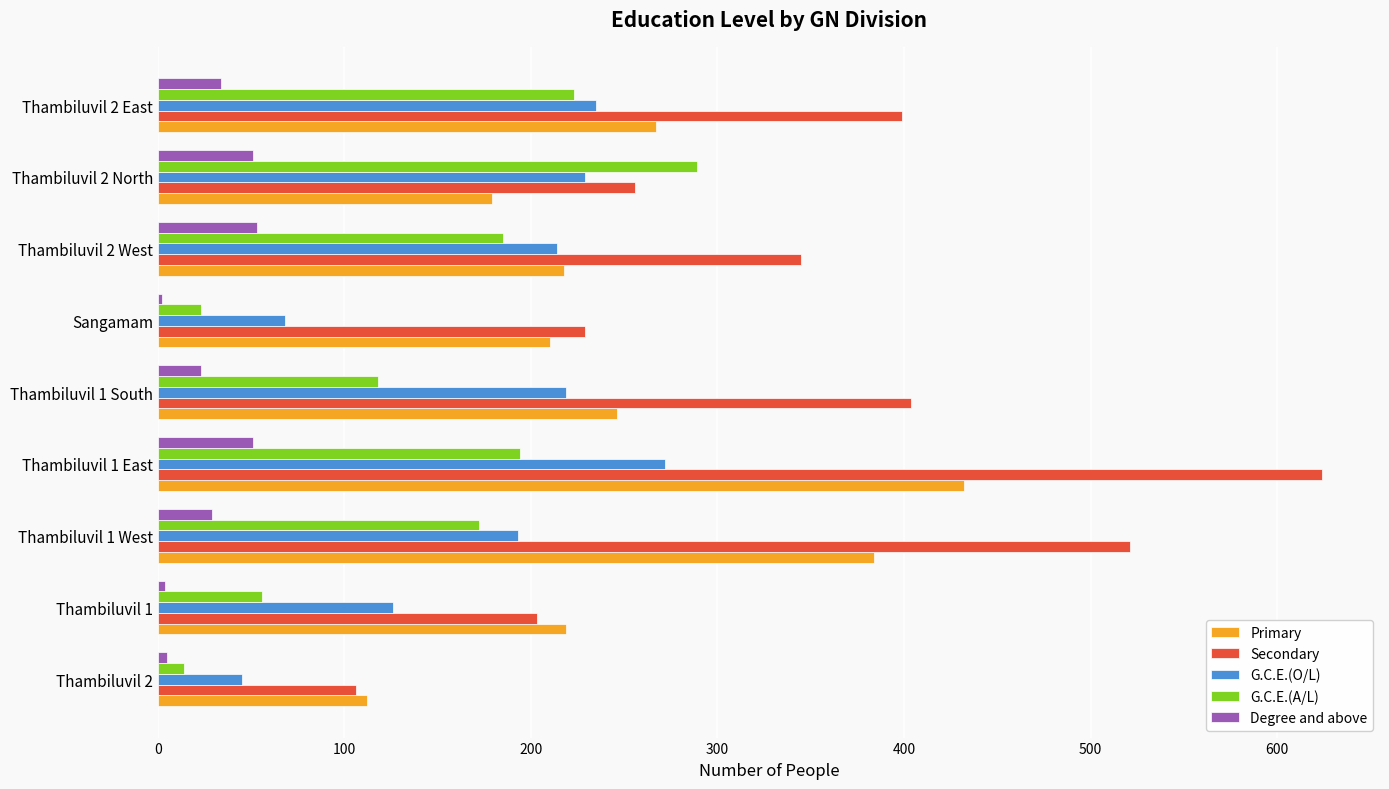

At which category is the sum across all series the highest?

Thambiluvil 1 East